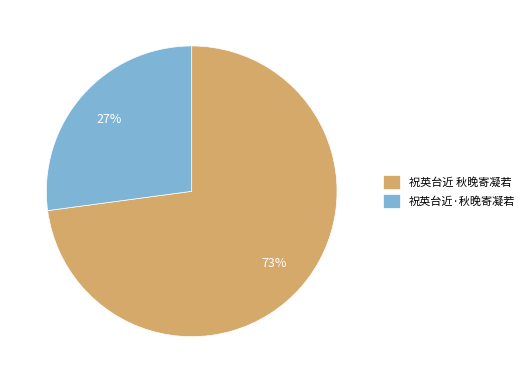

To the nearest percent, what is the average slice percentage?

50%